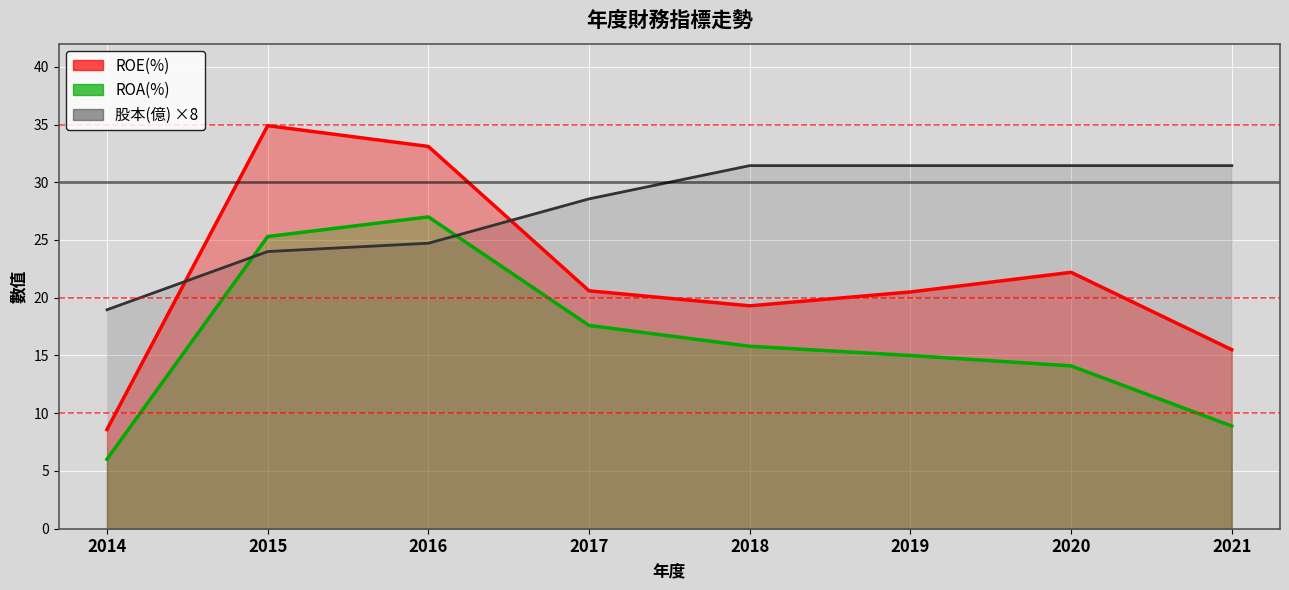

Which series ends up on top after the final intersection of ROE(%) and 股本(億)?

股本(億)